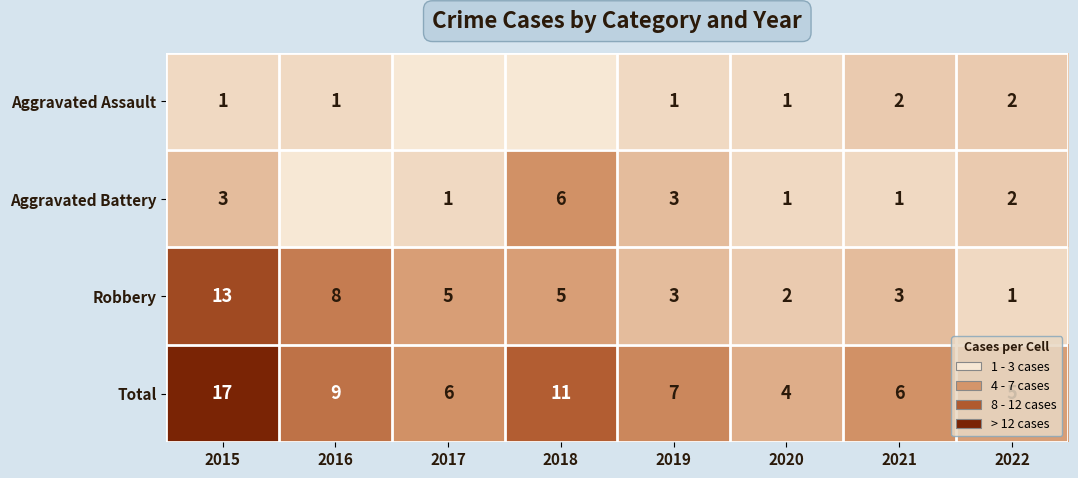

What is the average value of the Aggravated Battery series?

2